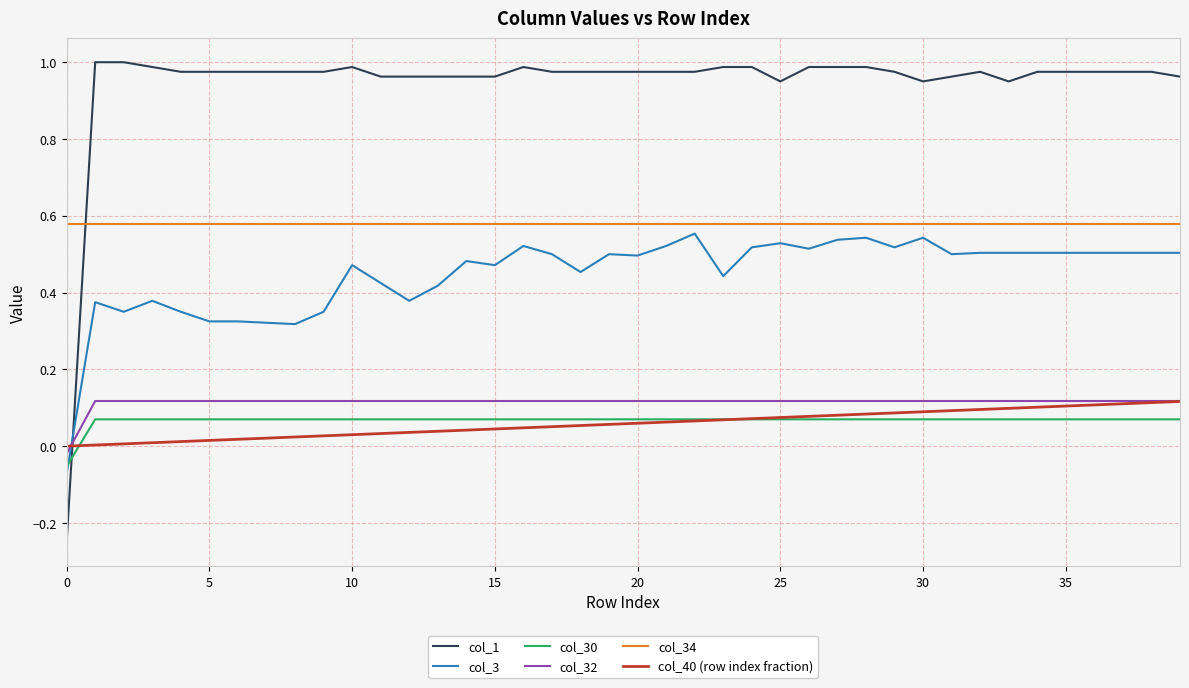

How many positive values does the col_3 series have?

39